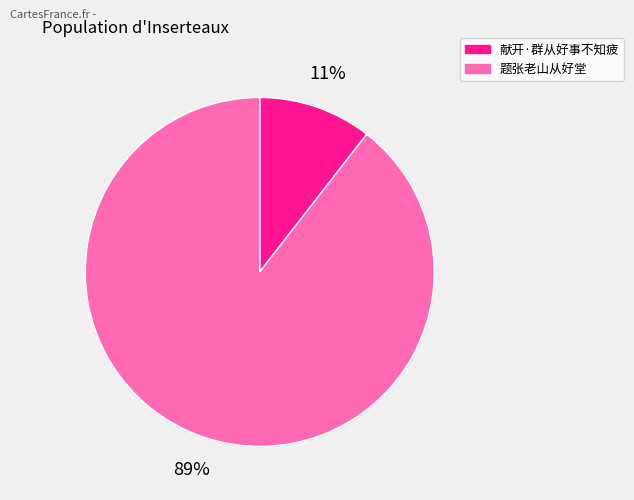

To the nearest percent, what is the combined percentage of 献开·群从好事不知疲 and 题张老山从好堂?

100%